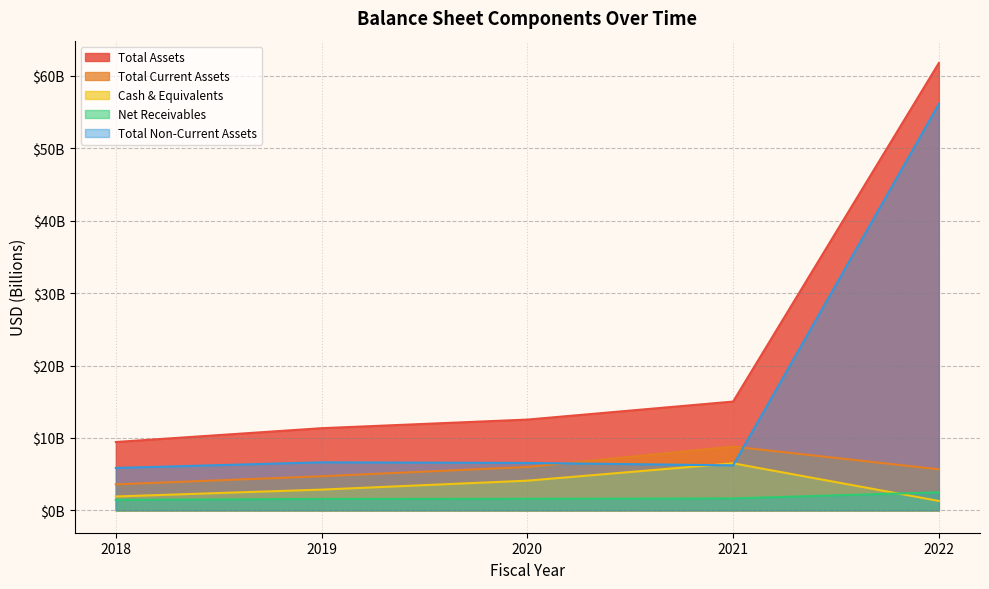

At which label does totalAssets reach its minimum?

2018